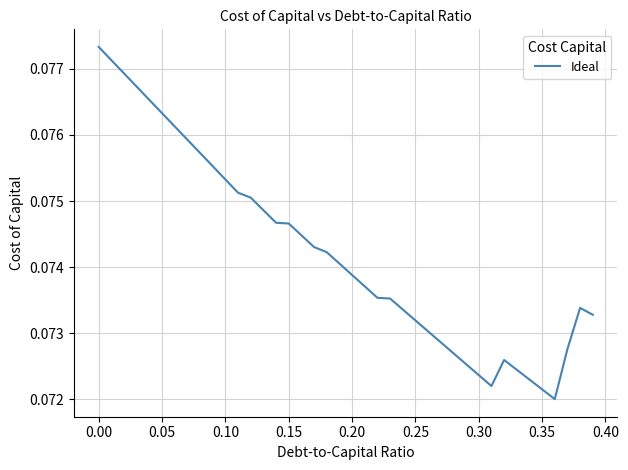

Does the chart have visible grid lines?

Yes